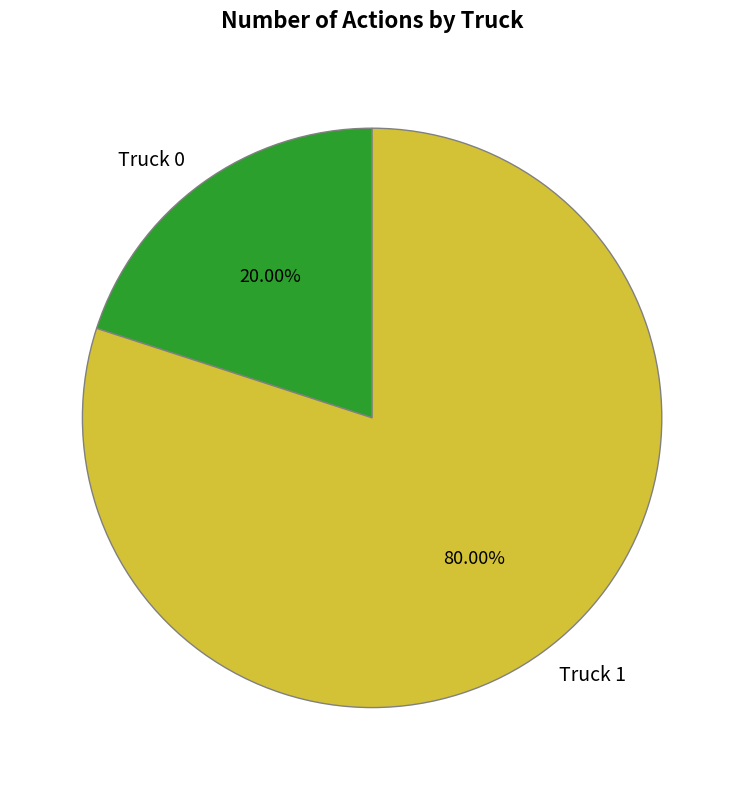

How many segments does this pie chart have?

2